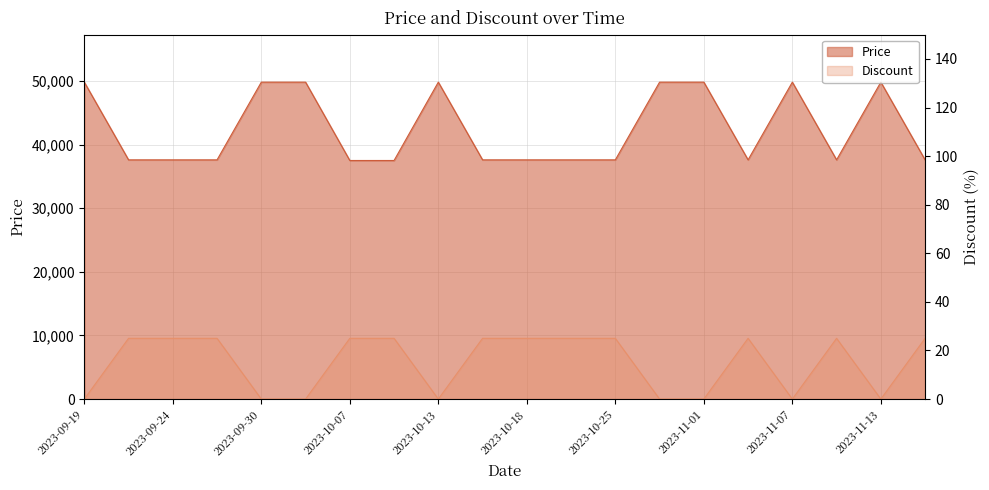

At which category is the sum across all series the highest?

2023-09-19